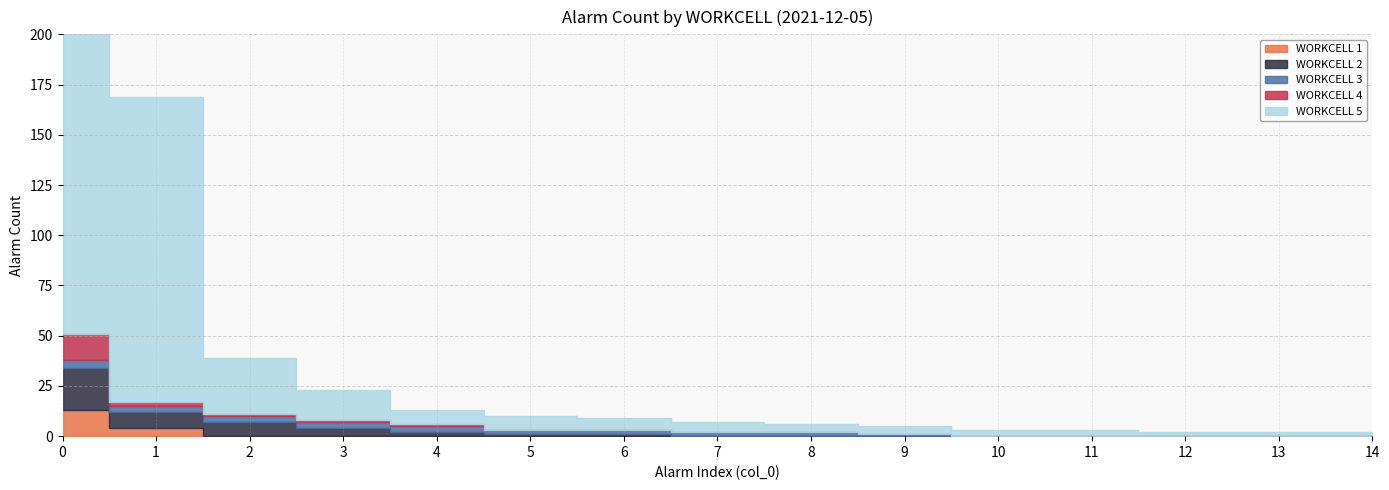

Where is WORKCELL 1 nearest to the value 6?

1